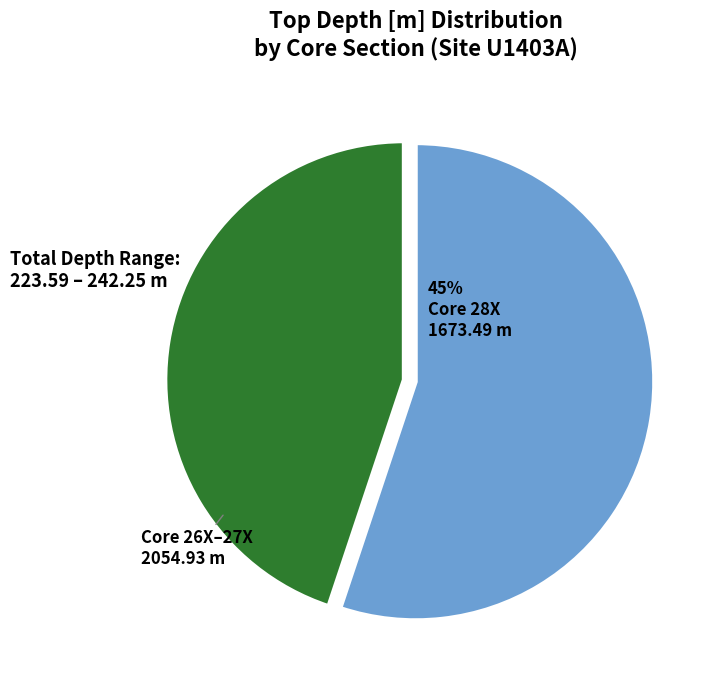

Approximately how many times larger is the value at Core 28X compared to Core 26X–27X?

0.8